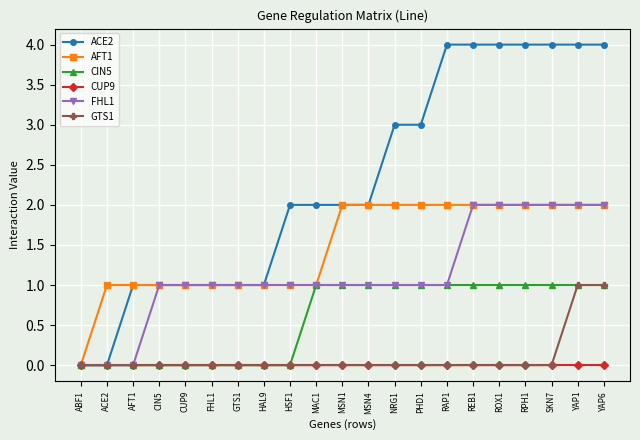

Which series has the widest spread of values?

ACE2